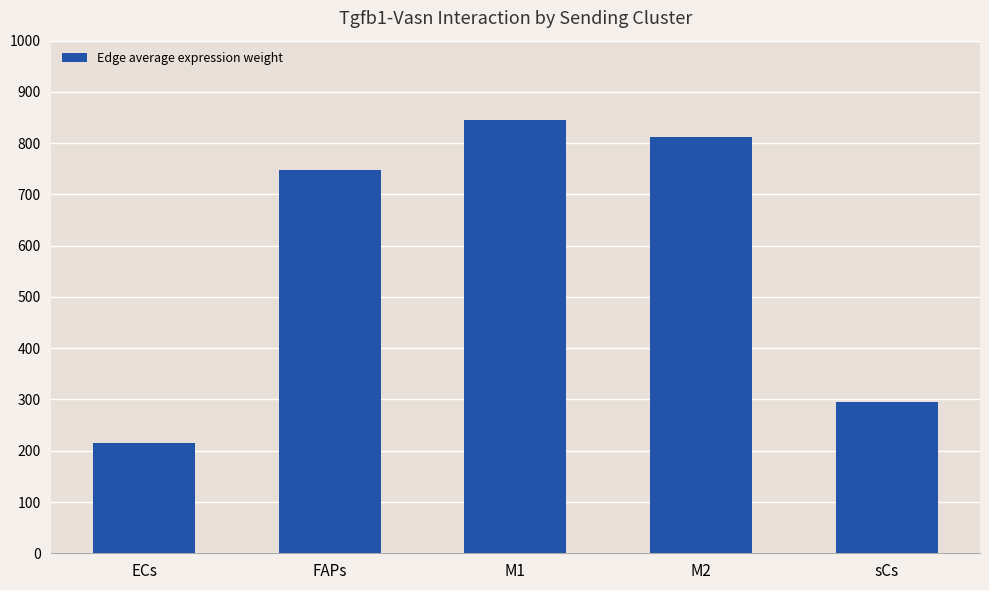

What is the change in value from M1 to sCs?

-549.5